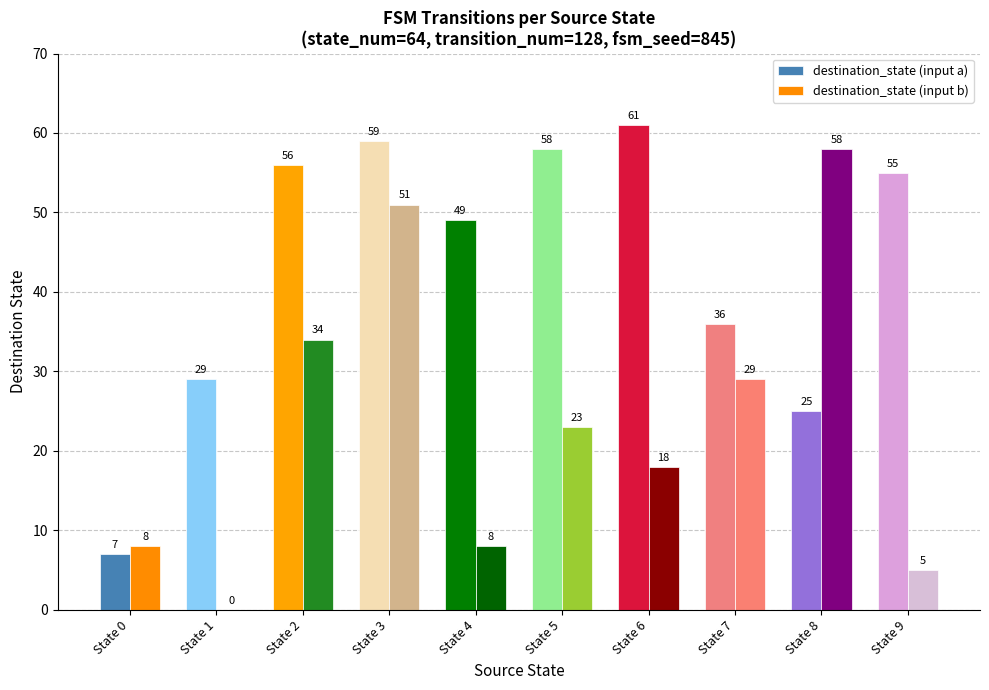

What is the average value of the destination_state (input a) series?

44